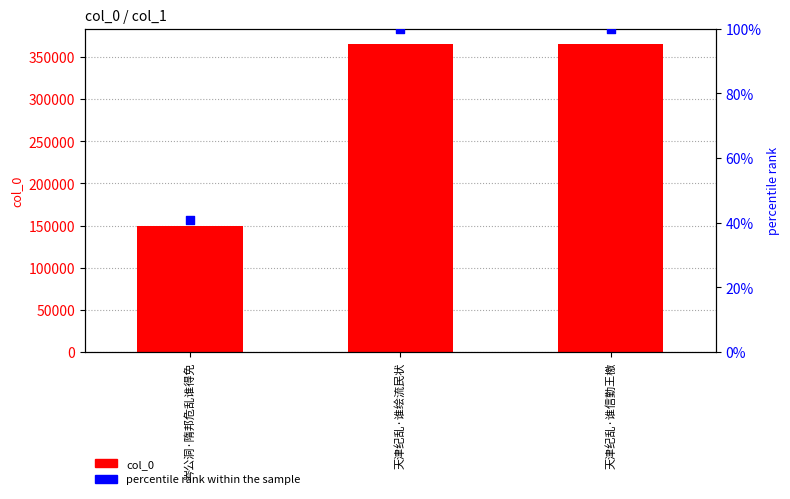

Which series reaches the minimum Y coordinate?

percentile rank within the sample